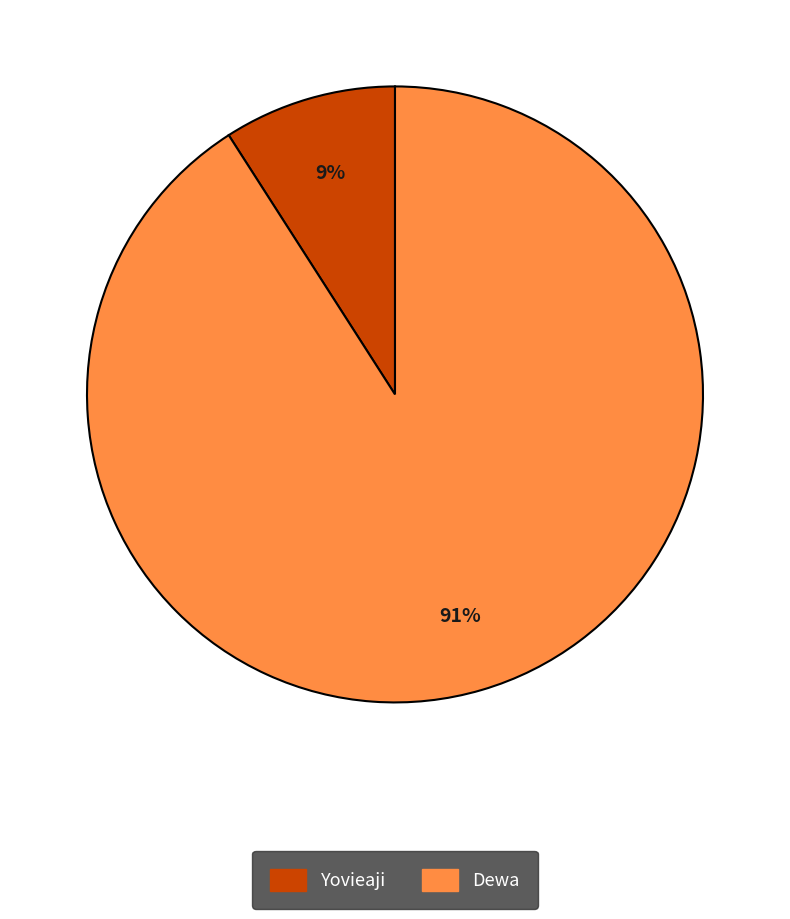

Is the sum of Yovieaji and Dewa greater than half?

Yes